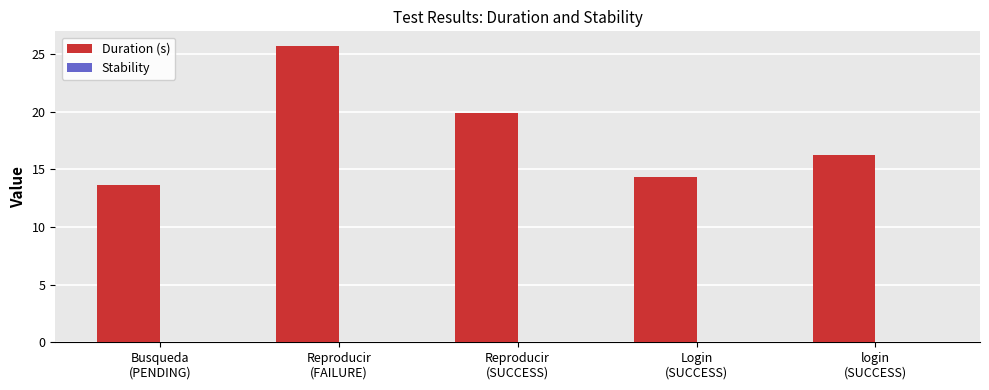

What is the smallest value displayed?

13.6